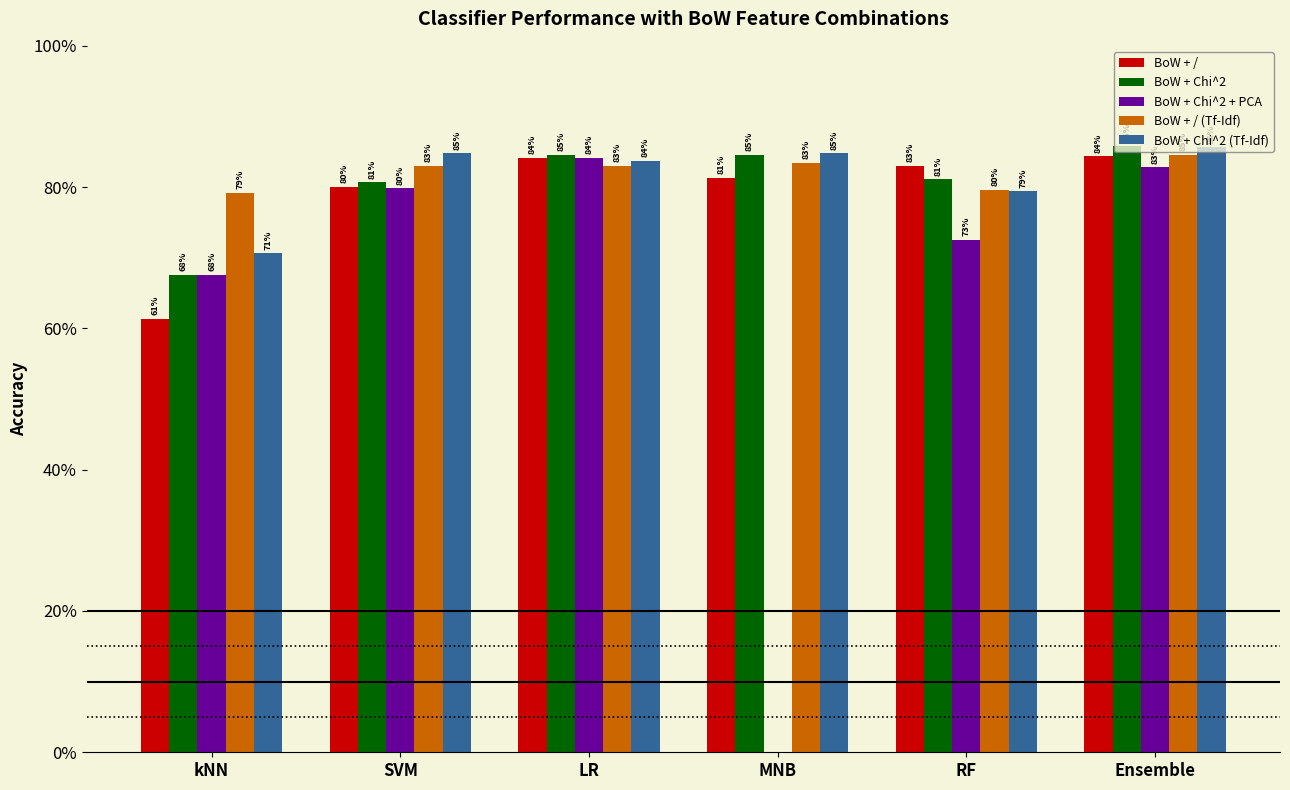

True or false: BoW + Chi^2 has a value of 1.3 at Ensemble.

False